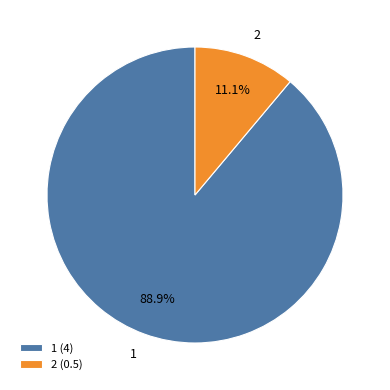

To the nearest percent, what is the difference between the 2 and 1 slice percentages?

78%